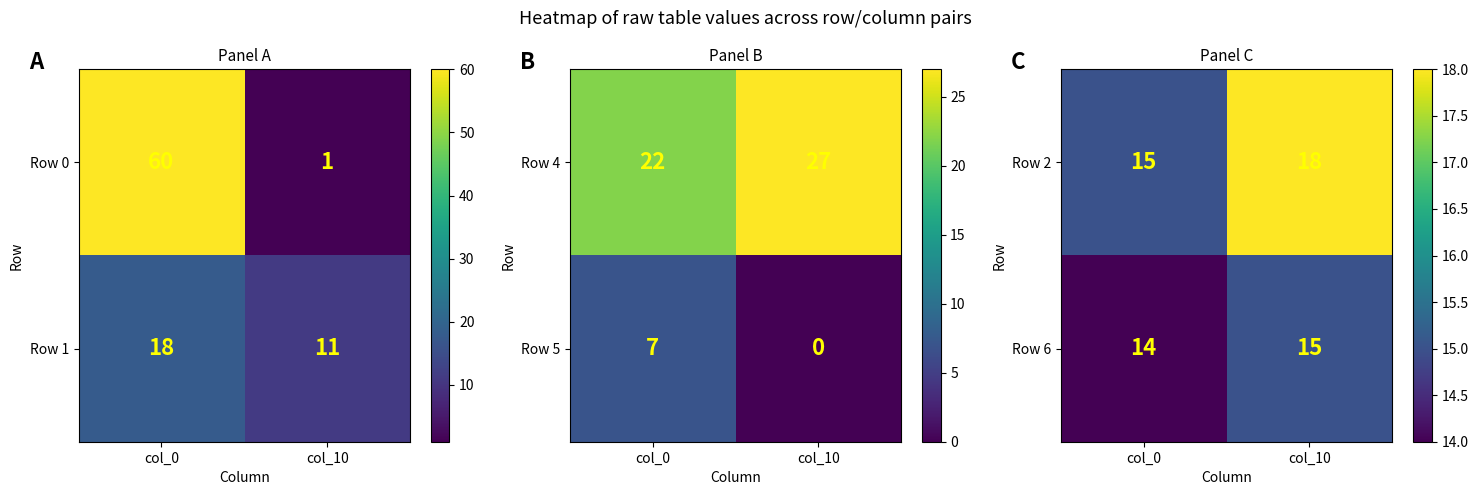

What is the maximum value for Row 6?

15